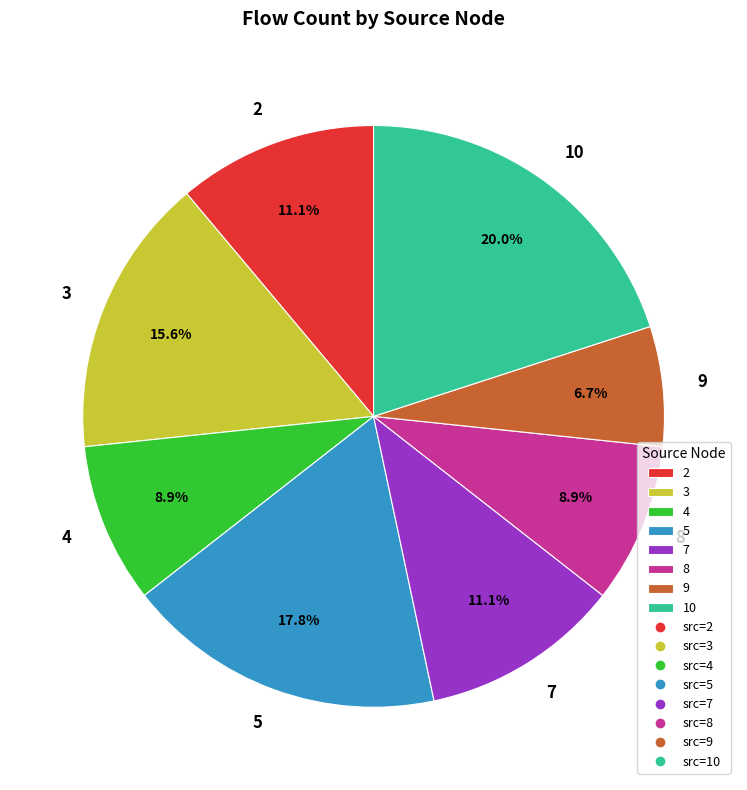

To the nearest percent, what is the average slice percentage?

12%